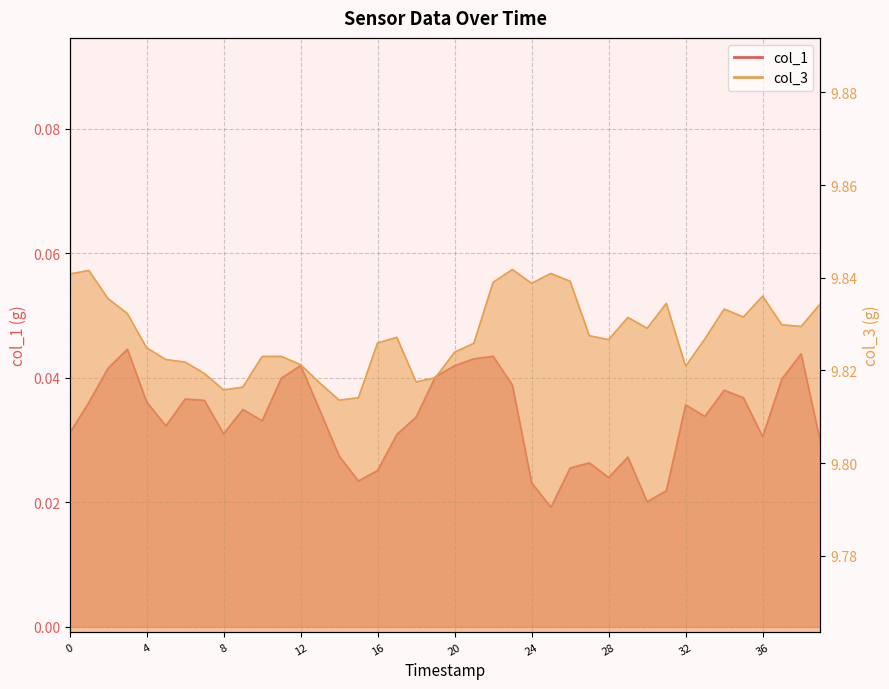

Does the chart have visible grid lines?

Yes